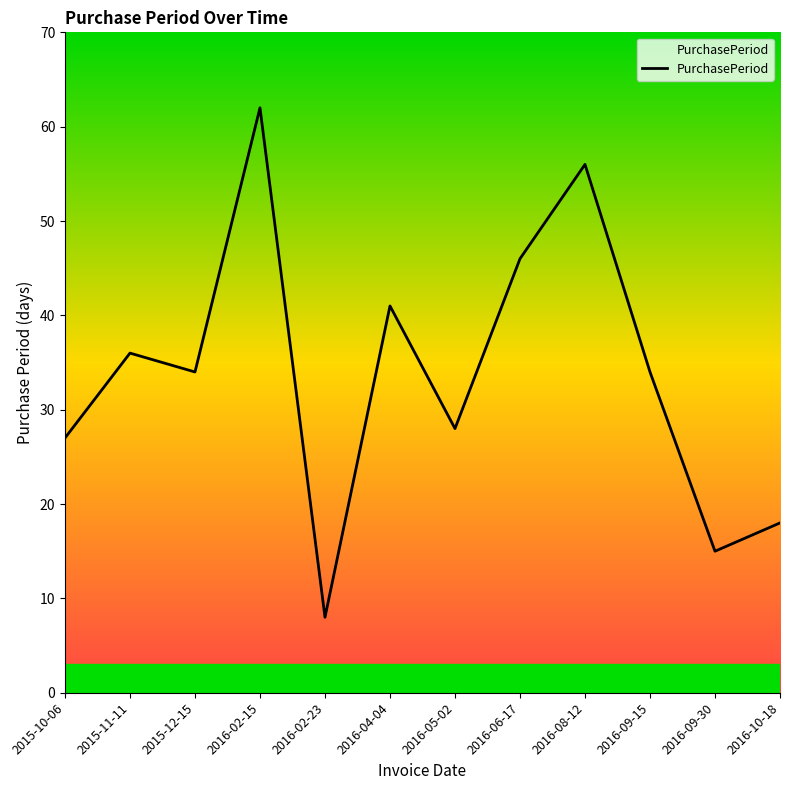

At which label does the data first exceed 34?

2015-11-11